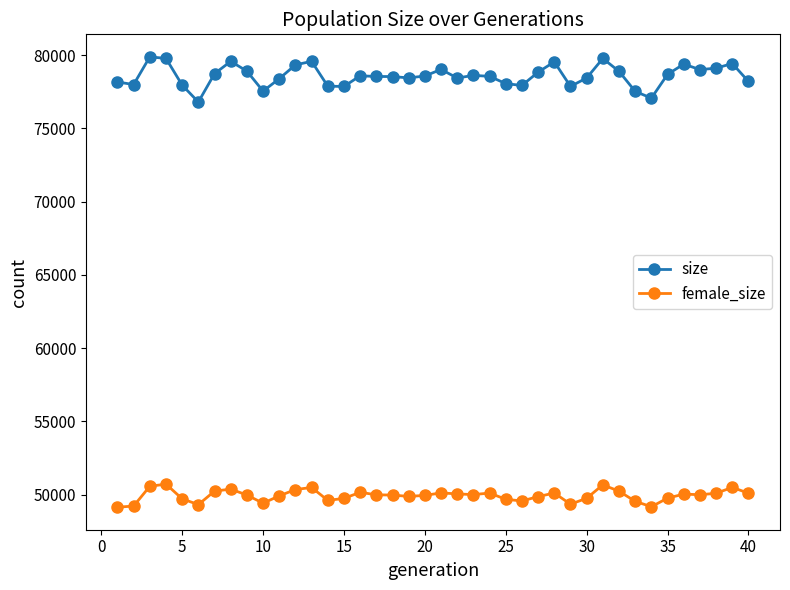

True or false: female_size has more than 0 interior local peaks.

True